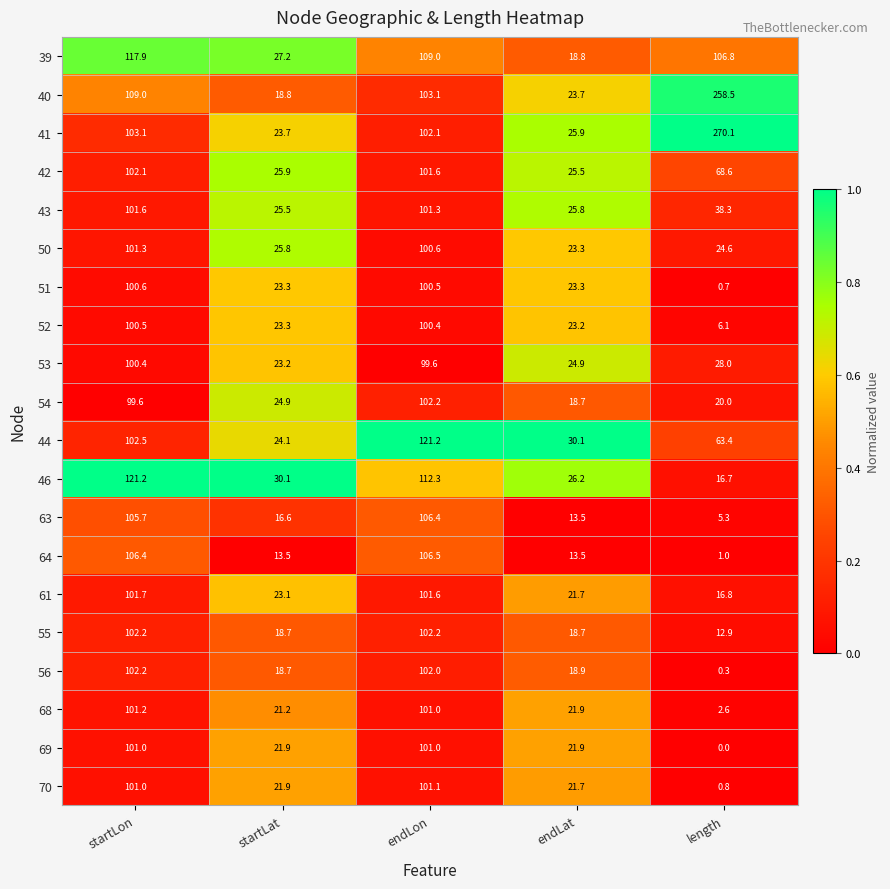

Which series has the largest total across all categories?

41